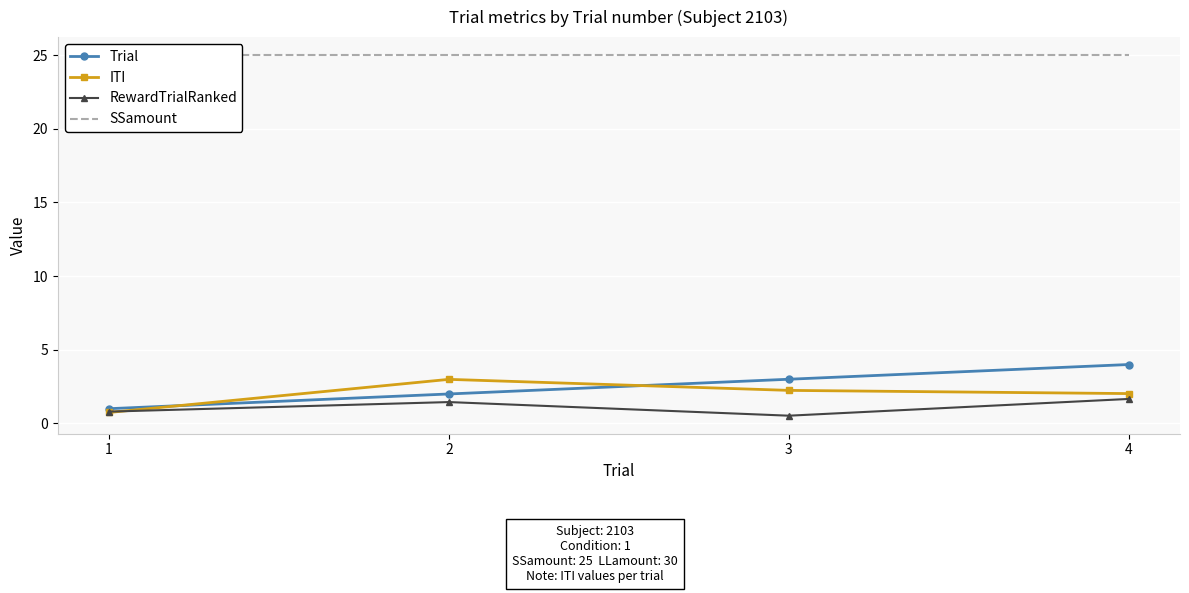

Reading left to right, what are all the values shown in this chart?

Trial: 1=1.0	2=2.0	3=3.0	4=4.0
ITI: 1=0.7	2=3.0	3=2.2	4=2.0
RewardTrialRanked: 1=0.8	2=1.5	3=0.5	4=1.7
SSamount: 1=25.0	2=25.0	3=25.0	4=25.0